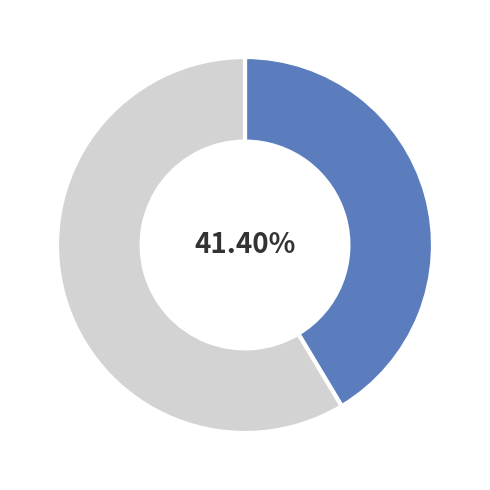

Is there any slice that represents more than half of the pie?

Yes